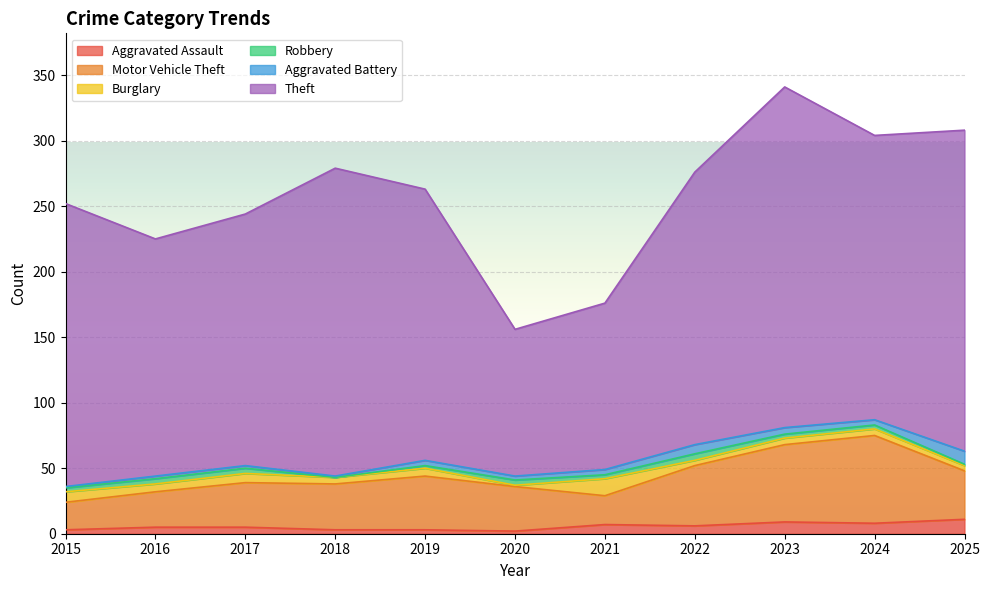

The Theft series shows 216 at 2015. True or false?

True